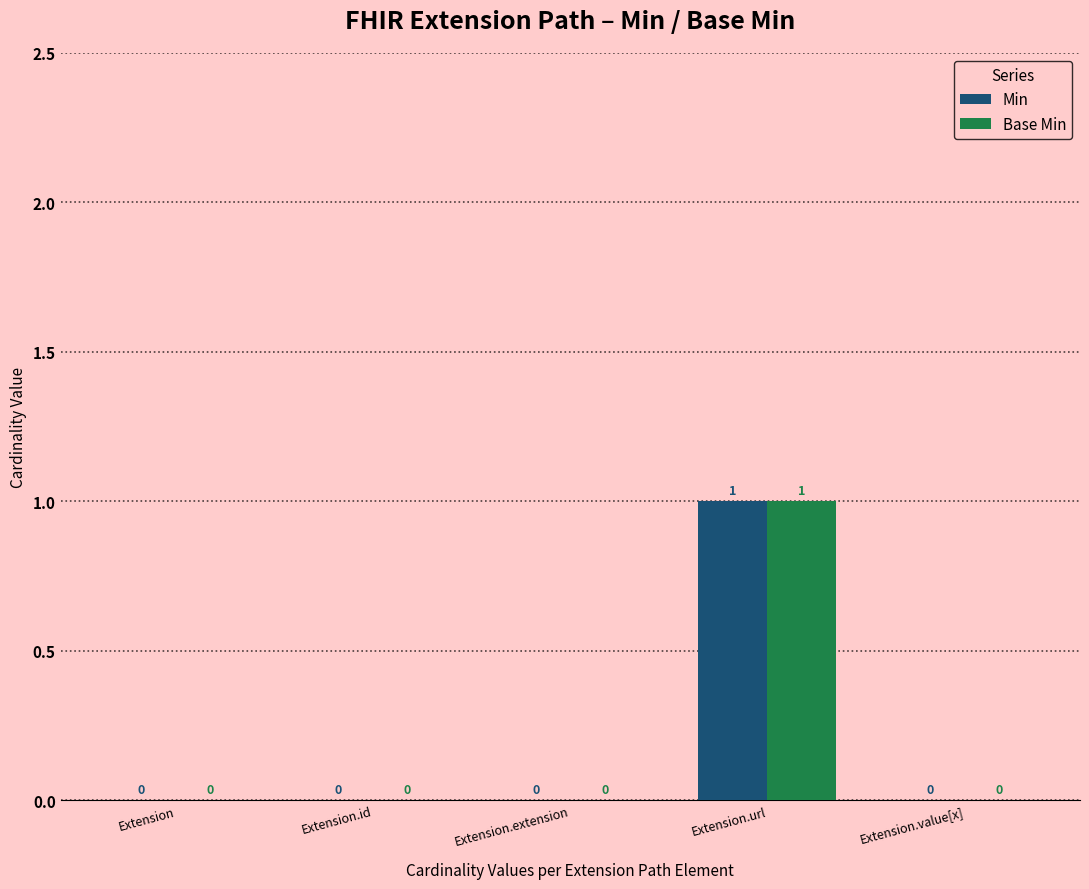

Reading right to left, list all the values displayed in this chart.

Min: Extension.value[x]=0	Extension.url=1	Extension.extension=0	Extension.id=0	Extension=0
Base Min: Extension.value[x]=0	Extension.url=1	Extension.extension=0	Extension.id=0	Extension=0